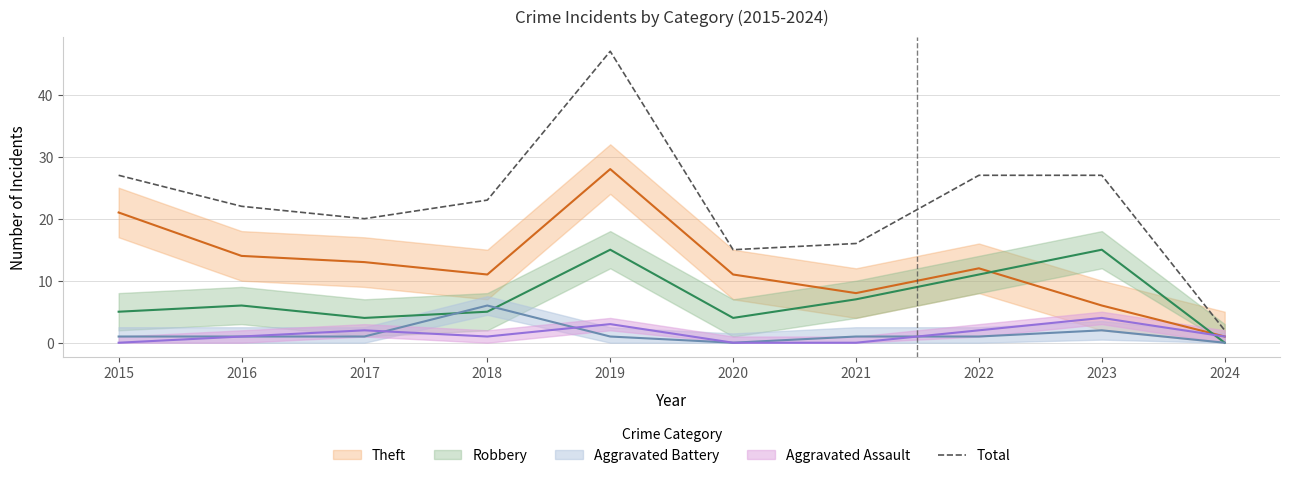

How many points are higher than both their immediate neighbors (excluding endpoints)?

1